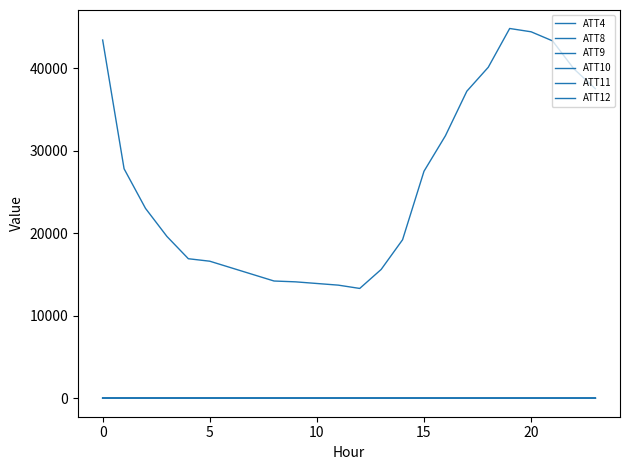

How many lines are shown in the chart?

6